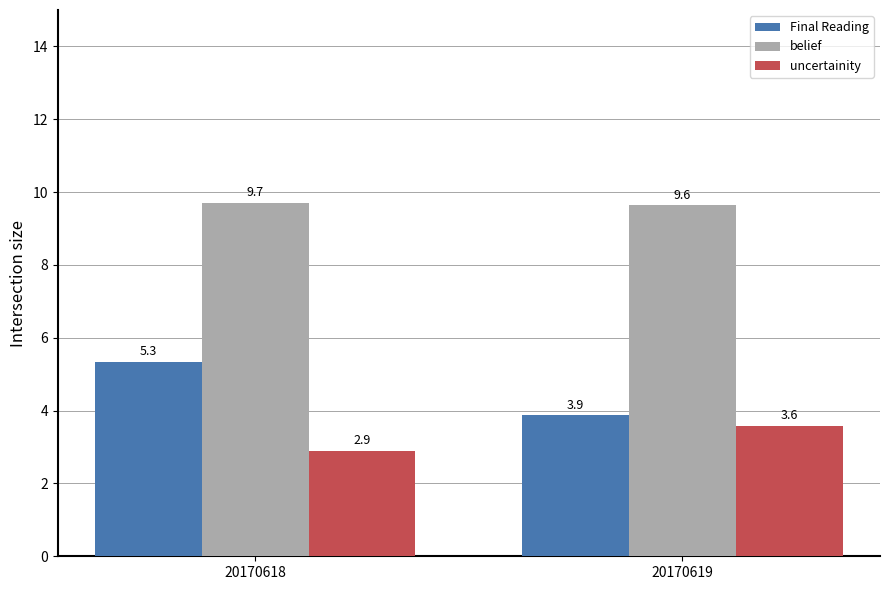

Which label corresponds to the largest value in the chart?

20170618